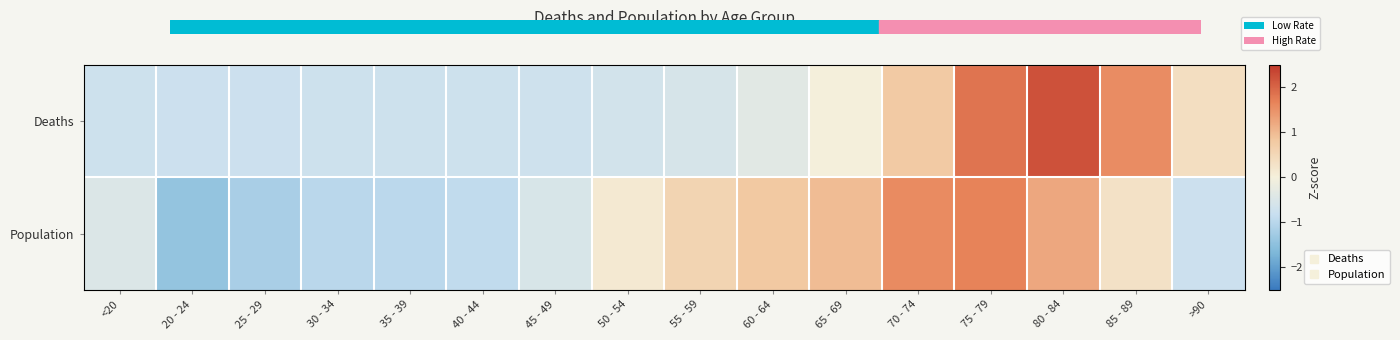

Reading left to right, transcribe all the data shown in this chart.

Deaths: <20=-0.7	20 - 24=-0.8	25 - 29=-0.8	30 - 34=-0.7	35 - 39=-0.7	40 - 44=-0.7	45 - 49=-0.7	50 - 54=-0.6	55 - 59=-0.5	60 - 64=-0.4	65 - 69=0.0	70 - 74=0.8	75 - 79=1.8	80 - 84=2.2	85 - 89=1.6	>90=0.4
Population: <20=-0.5	20 - 24=-1.4	25 - 29=-1.2	30 - 34=-1.0	35 - 39=-1.0	40 - 44=-0.9	45 - 49=-0.5	50 - 54=0.1	55 - 59=0.6	60 - 64=0.8	65 - 69=1.0	70 - 74=1.6	75 - 79=1.7	80 - 84=1.2	85 - 89=0.3	>90=-0.8